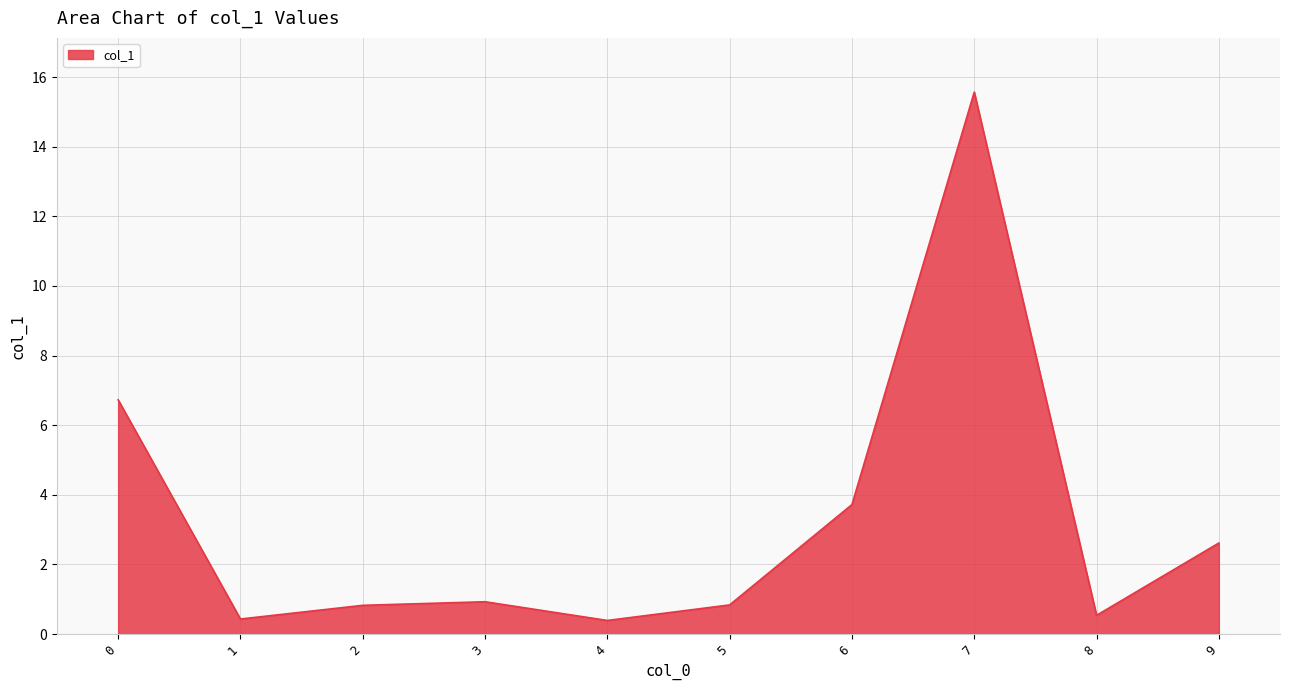

What is the greatest value displayed?

15.6